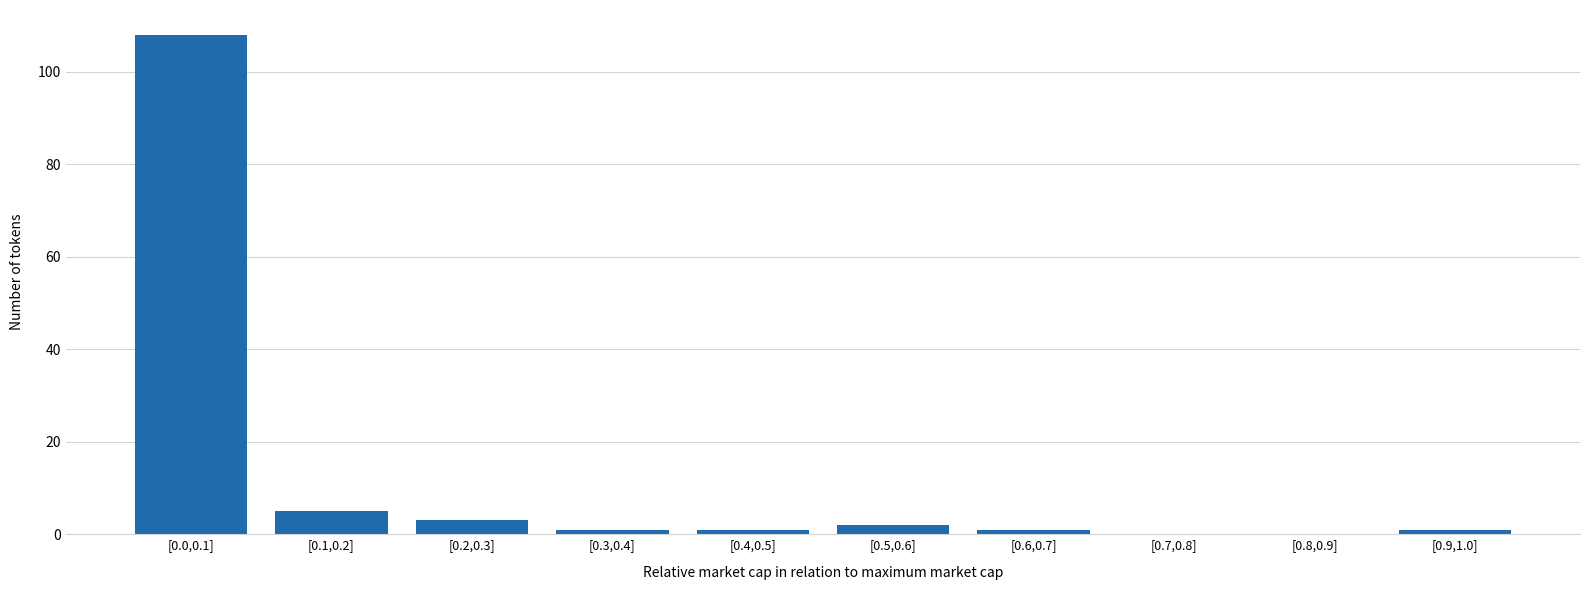

Reading left to right, what are all the values shown in this chart?

[0.0,0.1]=108	[0.1,0.2]=5	[0.2,0.3]=3	[0.3,0.4]=1	[0.4,0.5]=1	[0.5,0.6]=2	[0.6,0.7]=1	[0.7,0.8]=0	[0.8,0.9]=0	[0.9,1.0]=1